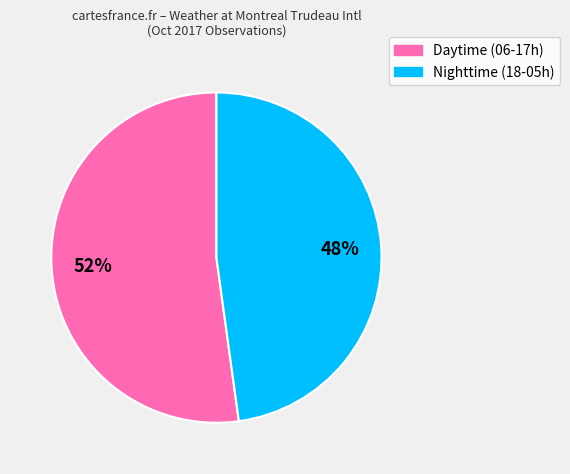

To the nearest percent, what is the difference between the largest and smallest slice percentages?

4%